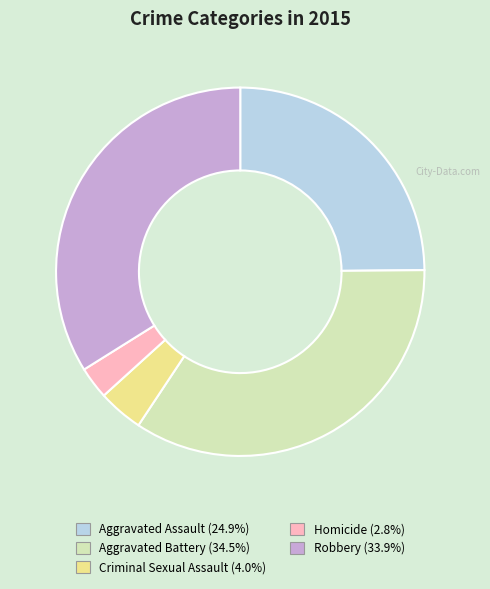

How many slices are in this pie chart?

5